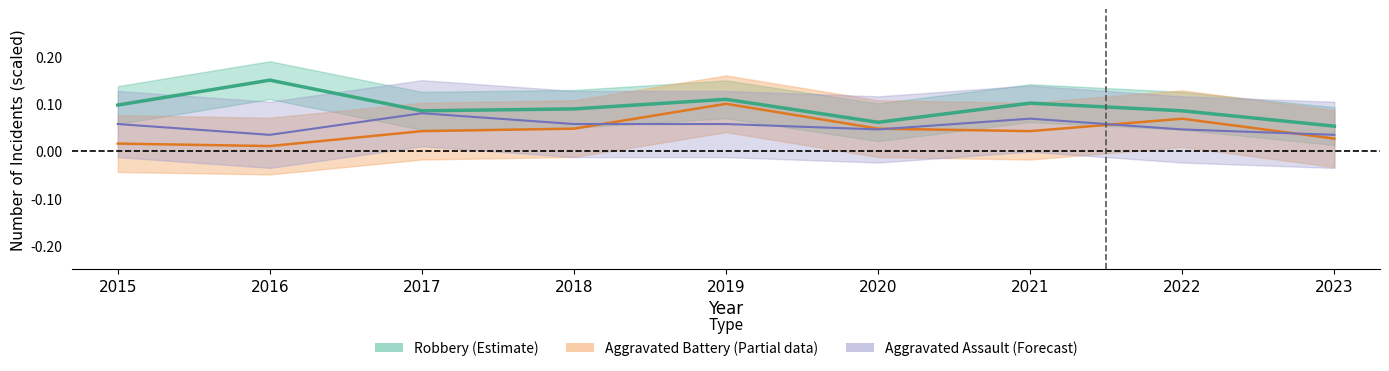

True or false: Aggravated Assault and Aggravated Battery intersect in this chart.

True